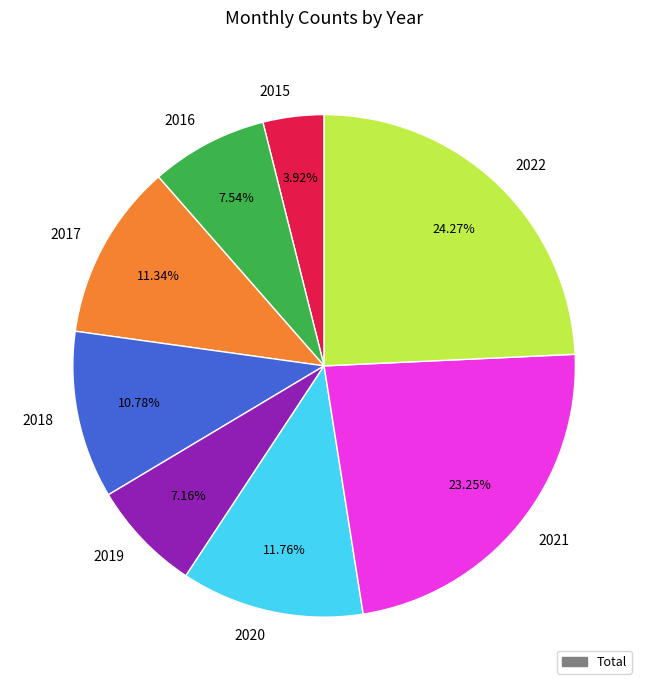

What percentage is the 2020 slice, to the nearest percent?

12%